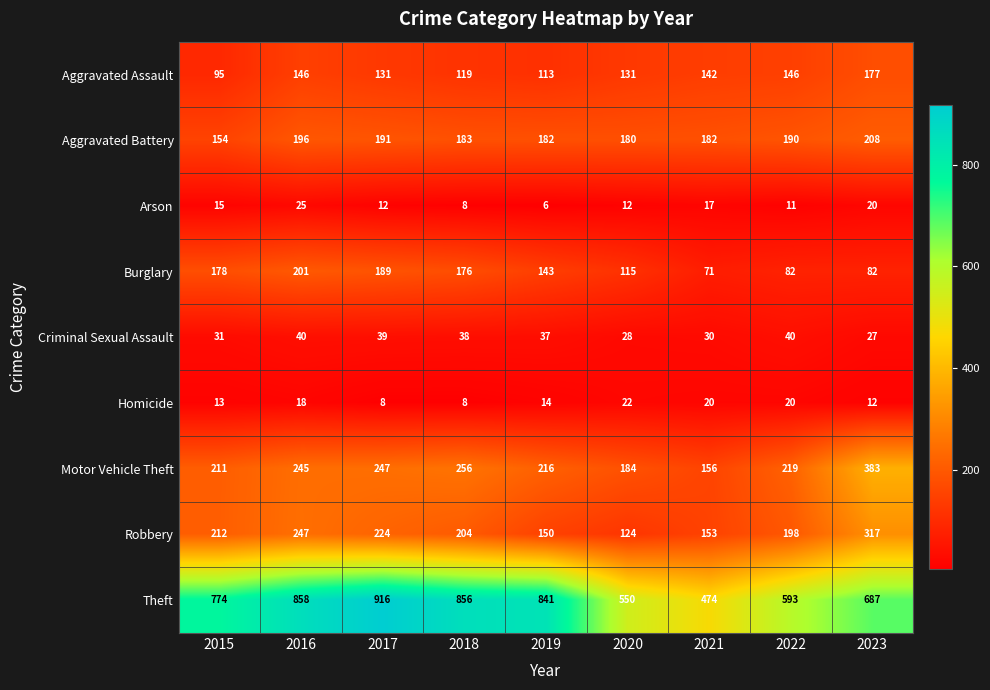

How many categories are shown in the chart?

9